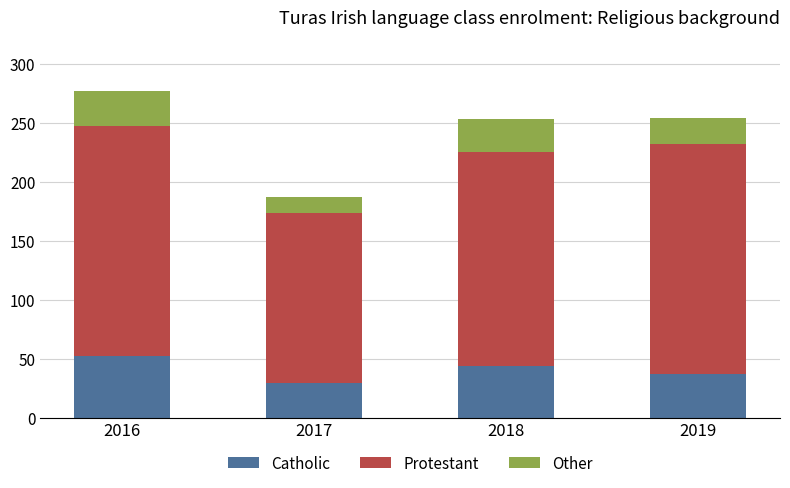

What is the total value across all series at 2019?

254